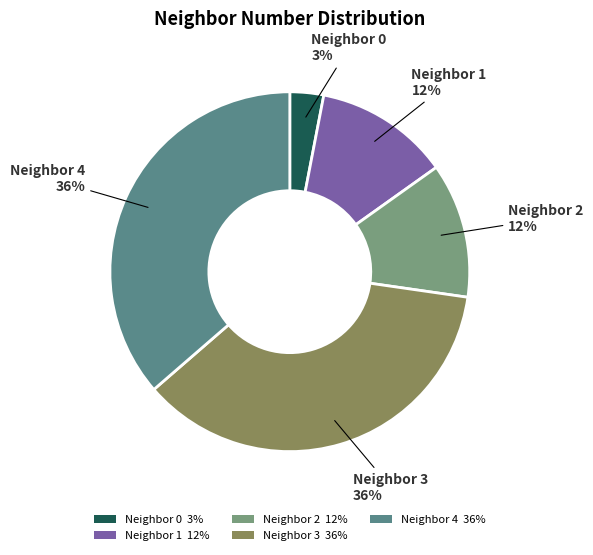

To the nearest percent, what percentage of the pie is Neighbor 4 36%?

36%